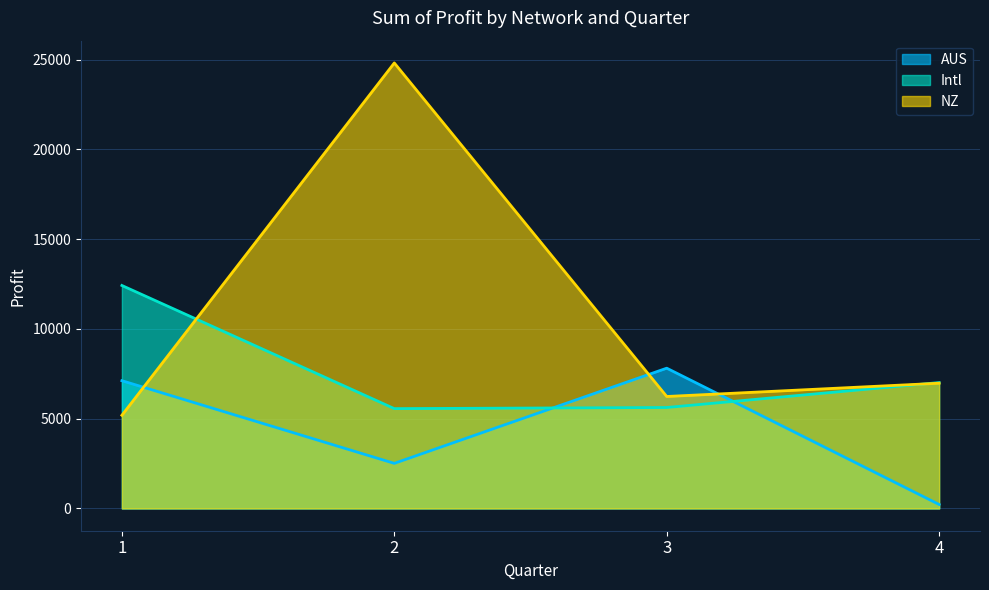

What is the lowest value of the Intl series?

5559.5